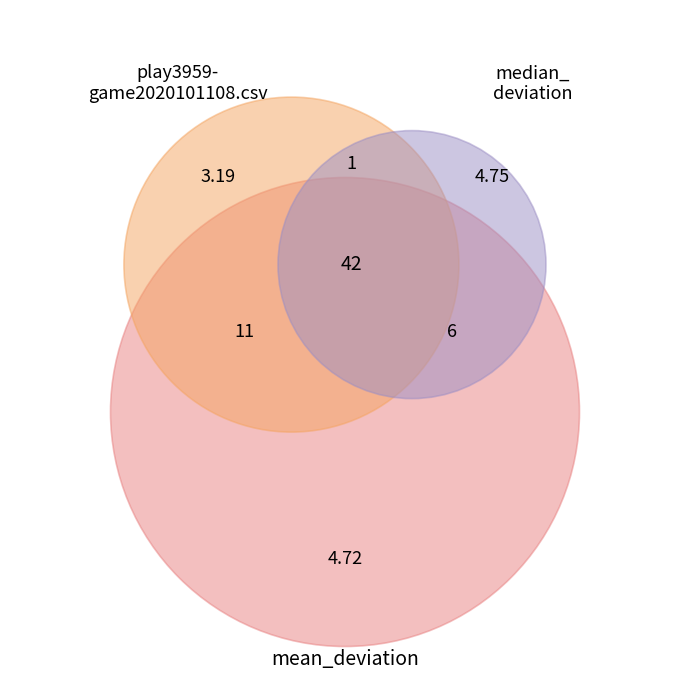

How many segments does this pie chart have?

3